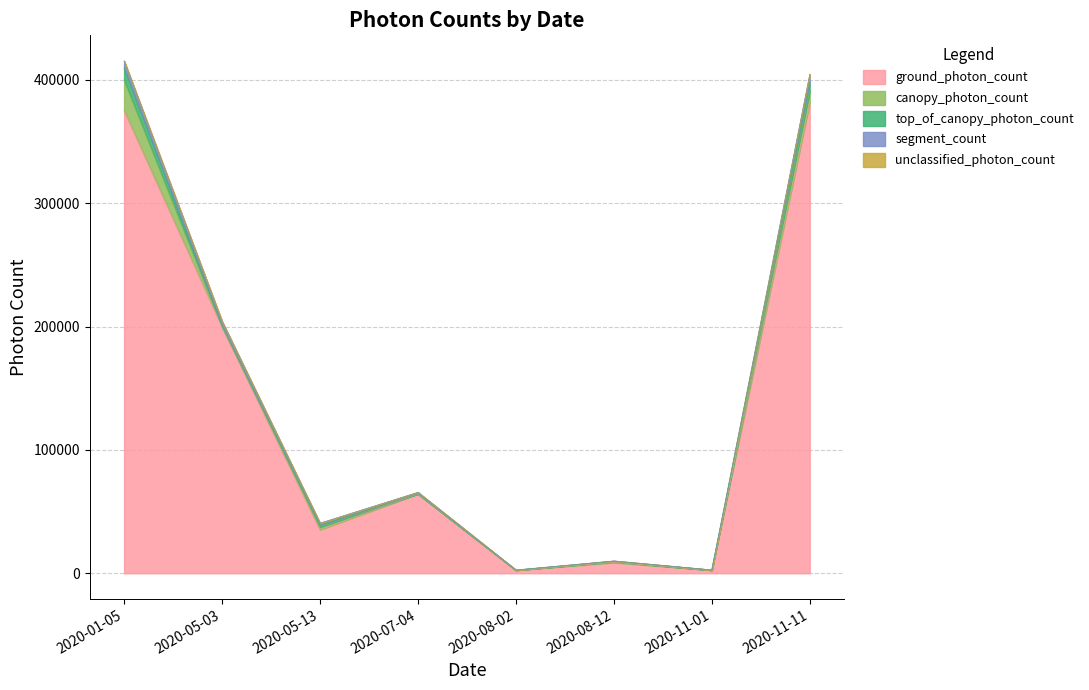

What is the spread (max minus min) of values at 2020-07-04?

64244